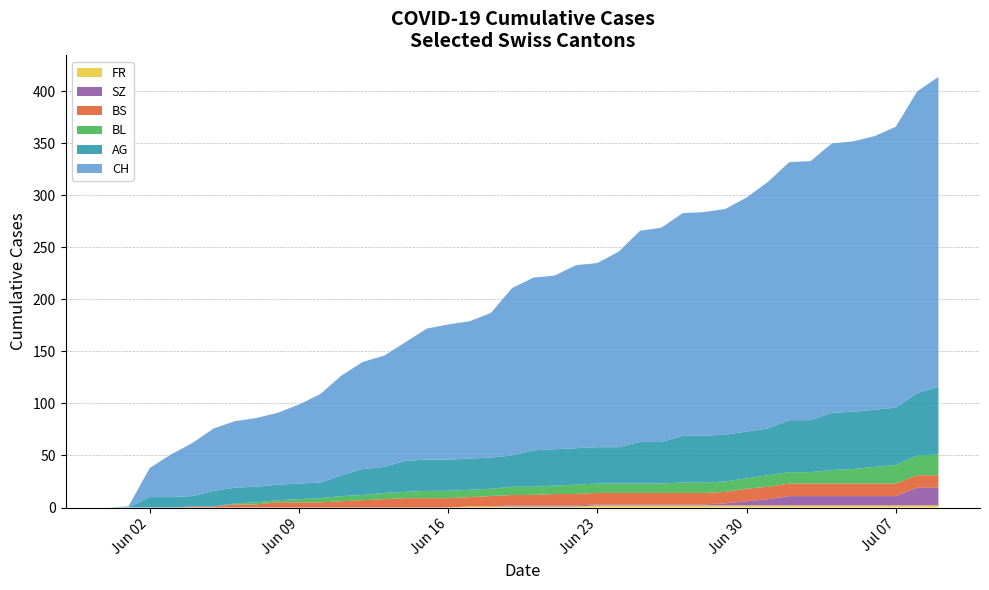

Reading left to right, list all the values displayed in this chart.

CH: 0	1	28	41	51	60	64	66	69	76	85	96	103	107	114	126	130	132	139	161	166	167	176	177	188	203	206	214	215	217	225	237	248	249	259	260	263	270	290	298
AG: 0	0	10	10	10	15	15	15	15	15	15	20	25	25	30	30	30	30	30	30	35	35	35	35	35	40	40	45	45	45	45	45	50	50	55	55	55	55	60	65
BL: 0	0	0	0	0	0	1	2	2	3	4	5	5	6	6	7	7	7	7	8	8	8	9	9	9	9	9	10	10	10	10	11	11	11	13	14	16	18	19	20
BS: 0	0	0	0	1	1	3	3	5	5	5	6	7	8	9	9	9	9	10	10	10	11	11	11	11	11	11	11	11	11	12	12	12	12	12	12	12	12	12	12
SZ: 0	0	0	0	0	0	0	0	0	0	0	0	0	0	0	0	0	0	0	1	1	1	1	1	1	1	1	1	1	2	4	6	9	9	9	9	9	9	17	17
FR: 0	0	0	0	0	0	0	0	0	0	0	0	0	0	0	0	0	1	1	1	1	1	1	2	2	2	2	2	2	2	2	2	2	2	2	2	2	2	2	2